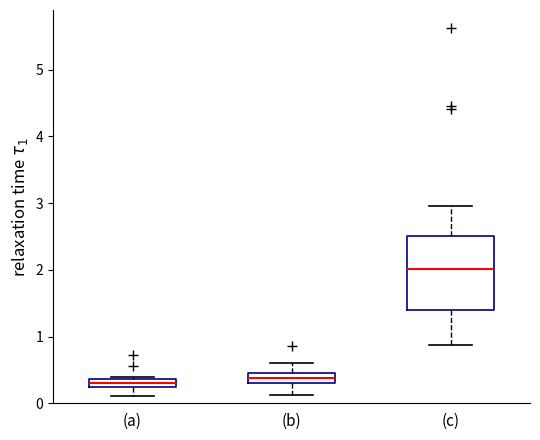

Comparing the boxes themselves (not the whiskers), which one is the tallest?

(c)